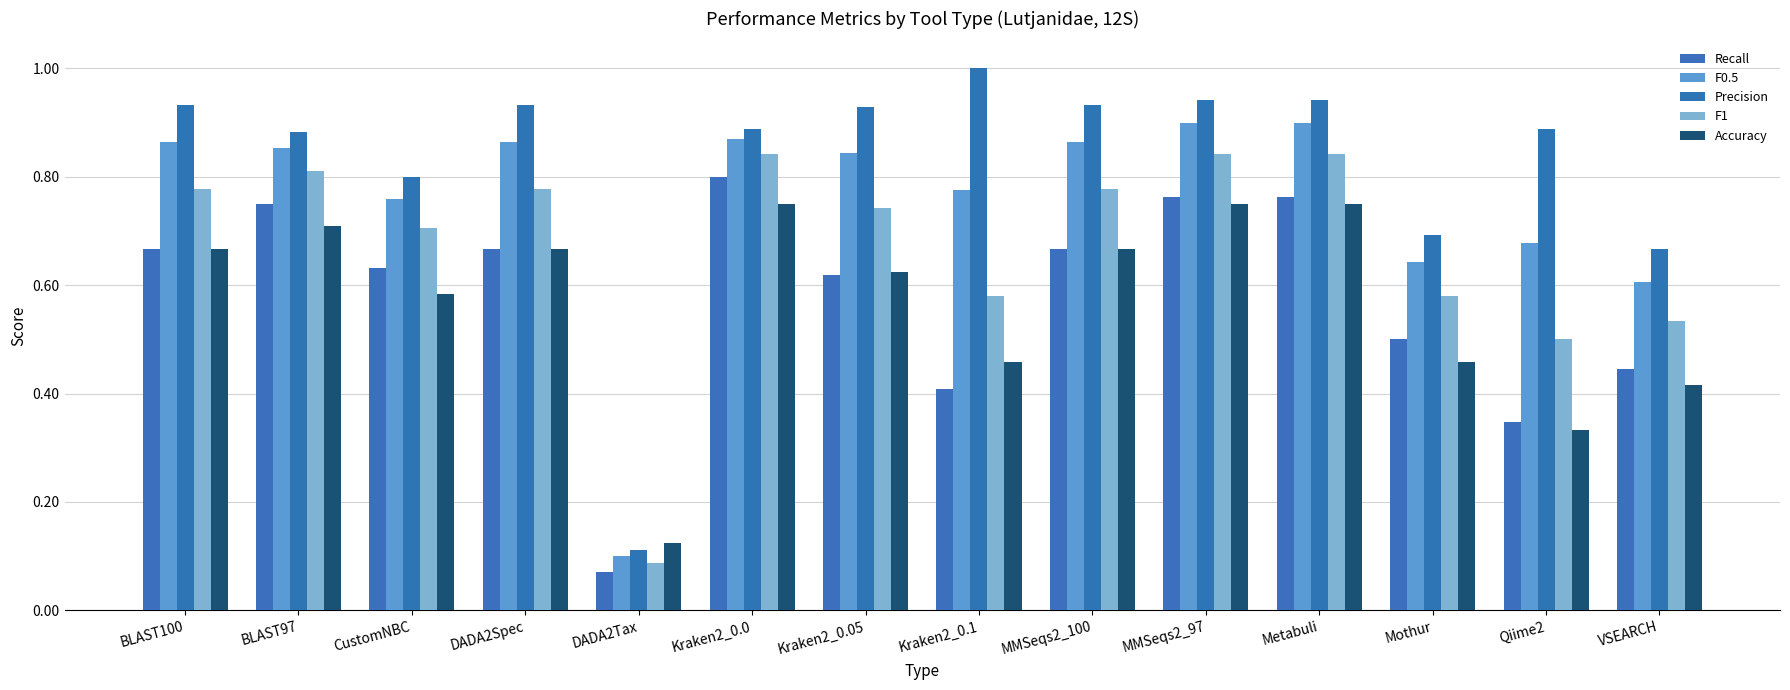

What is the total value across all series at BLAST100?

3.9